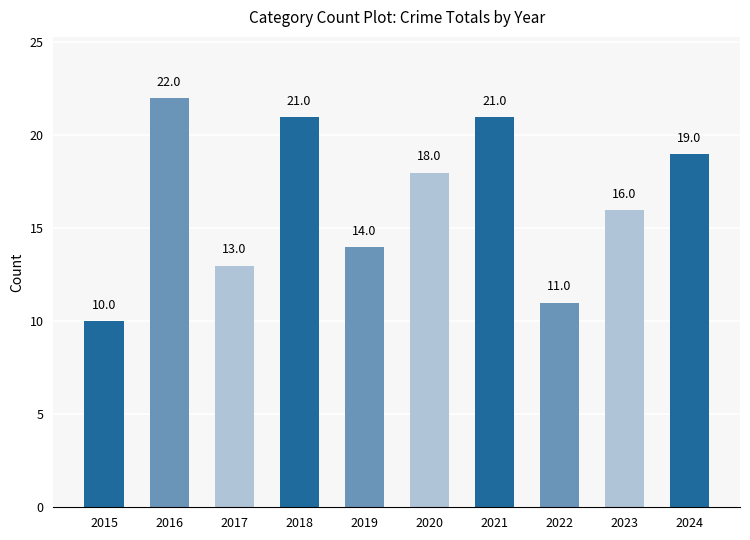

Is it true that the value at 2017 is 13?

True